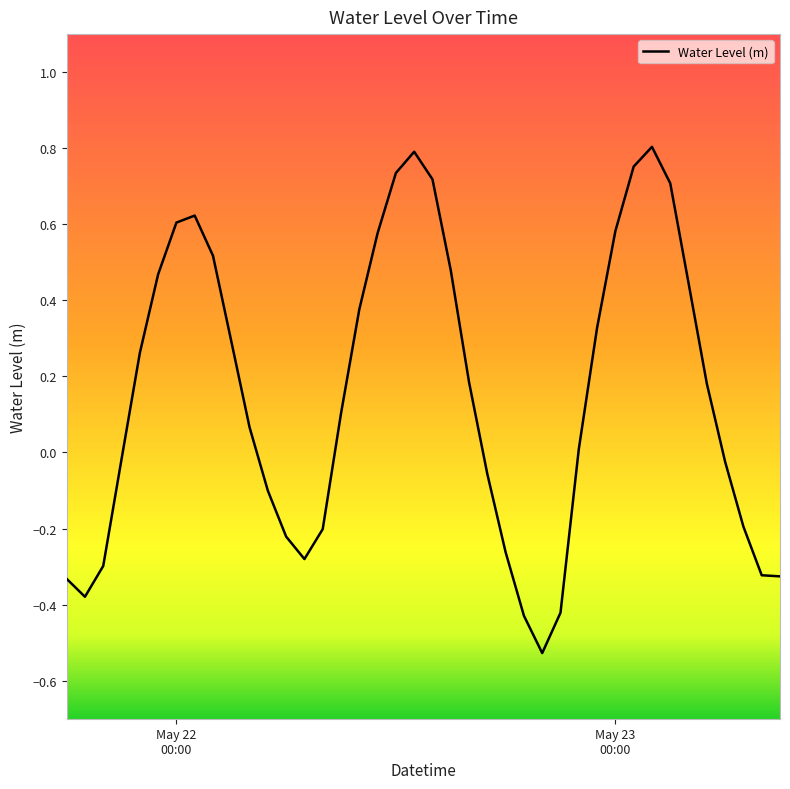

What is the difference between the maximum and minimum values?

1.3